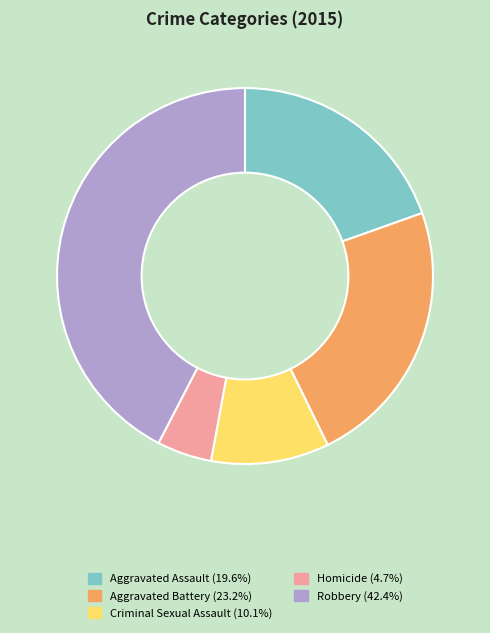

Do Homicide and Criminal Sexual Assault together represent more than half of the pie?

No